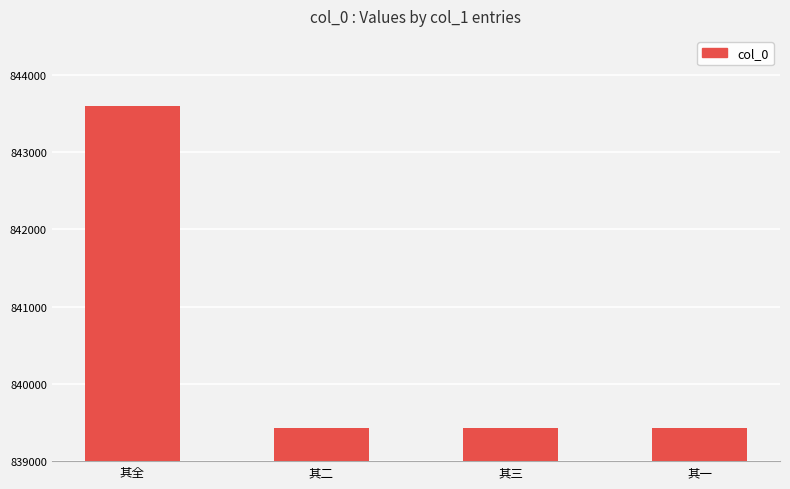

At which label does the data first exceed 839435?

其全